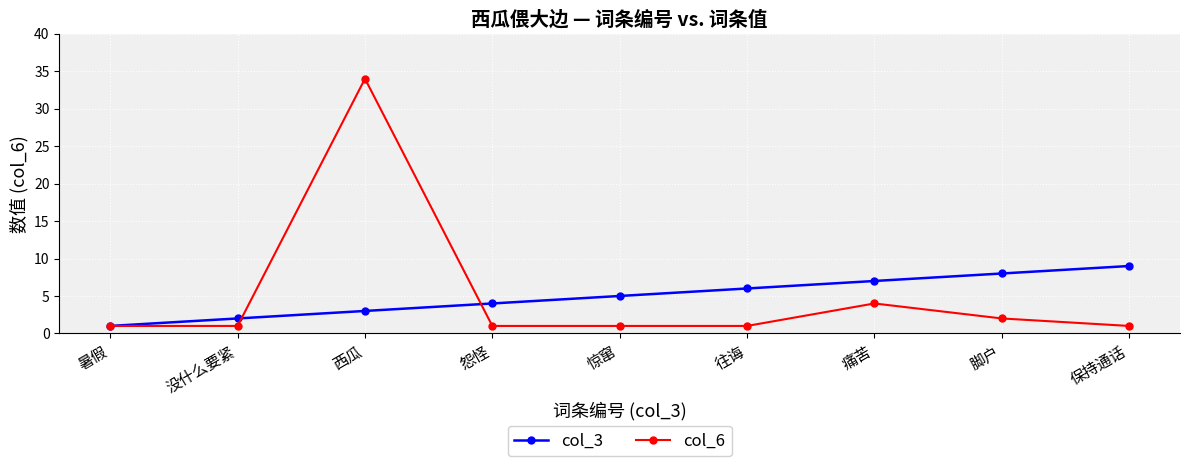

How many lines are shown in the chart?

2